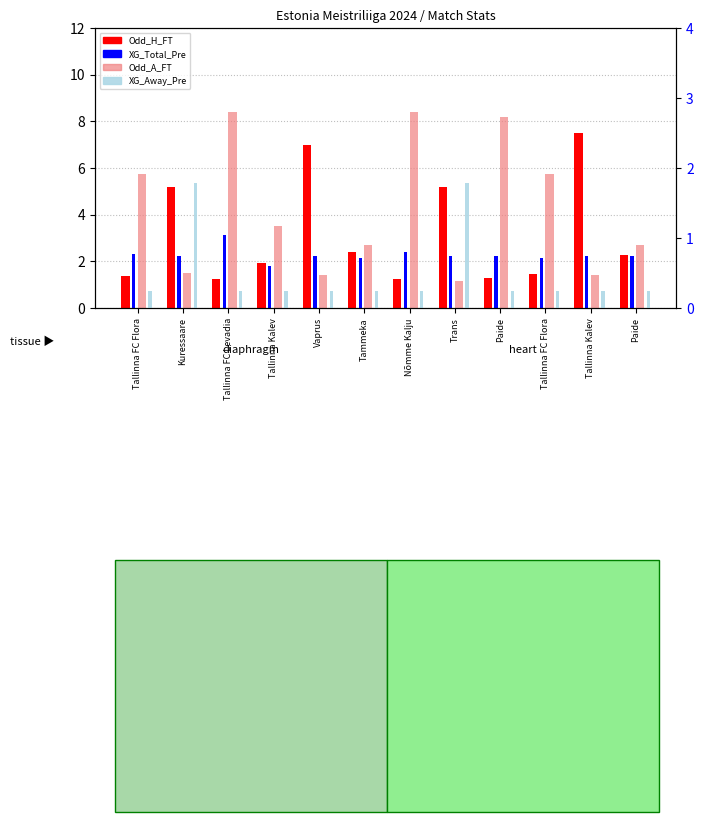

What is the label of the 5th bar from the left?

Vaprus